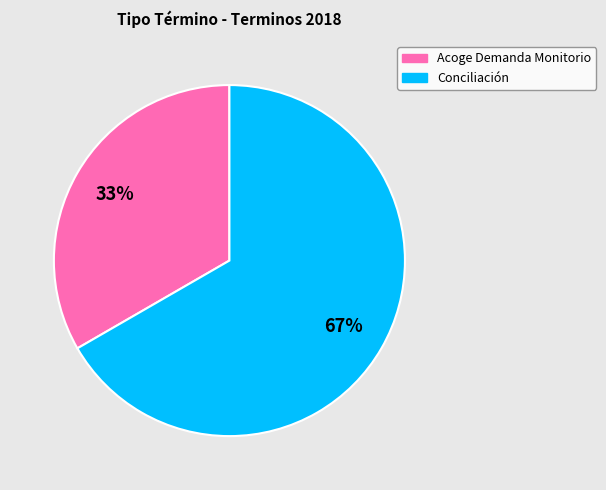

Approximately how many times larger is the value at Conciliación compared to Acoge Demanda Monitorio?

2.0